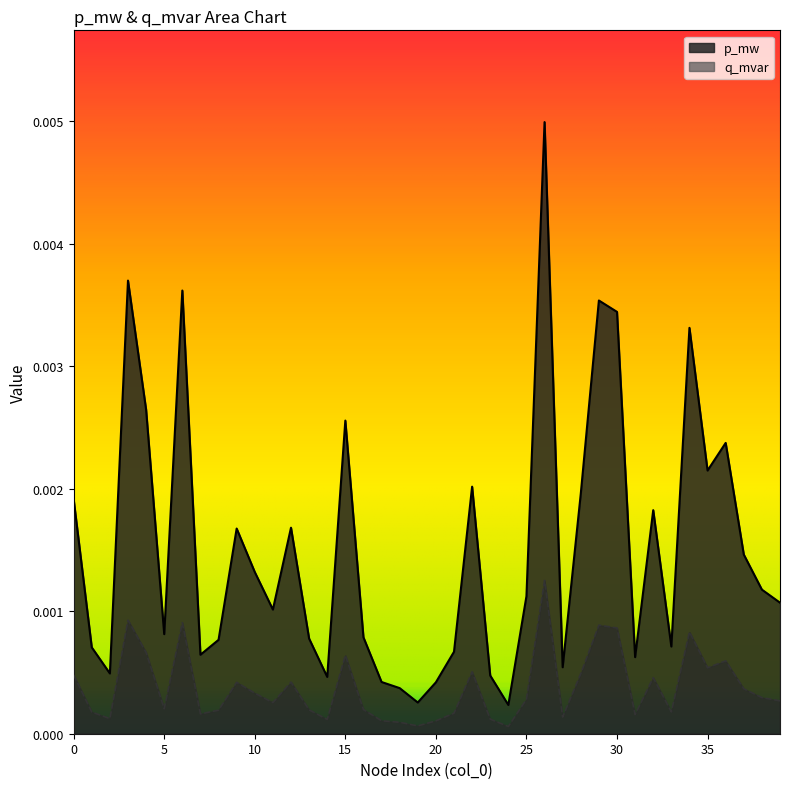

True or false: q_mvar and p_mw cross at least once.

False